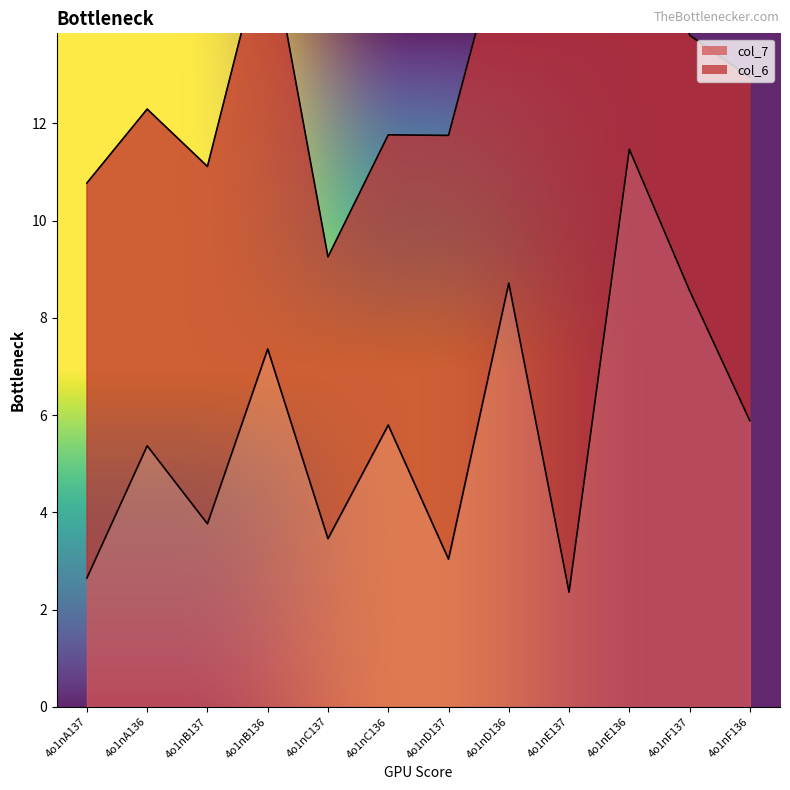

What is the average value?

5.7